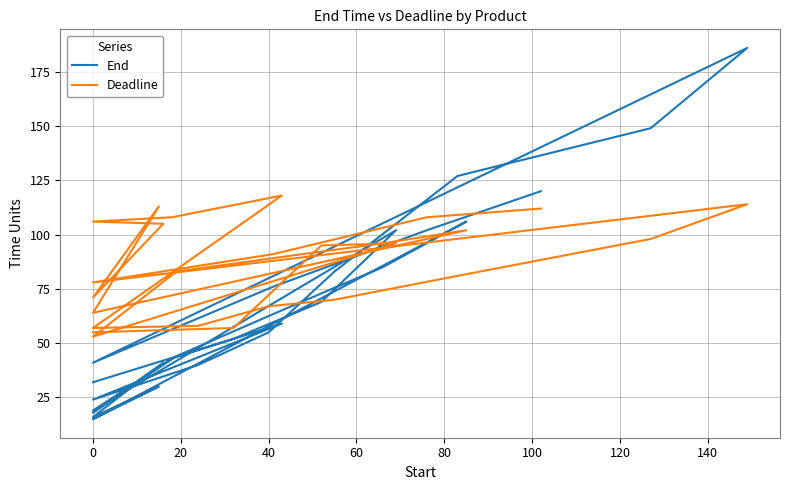

Between 20 and 120, which is larger?

20